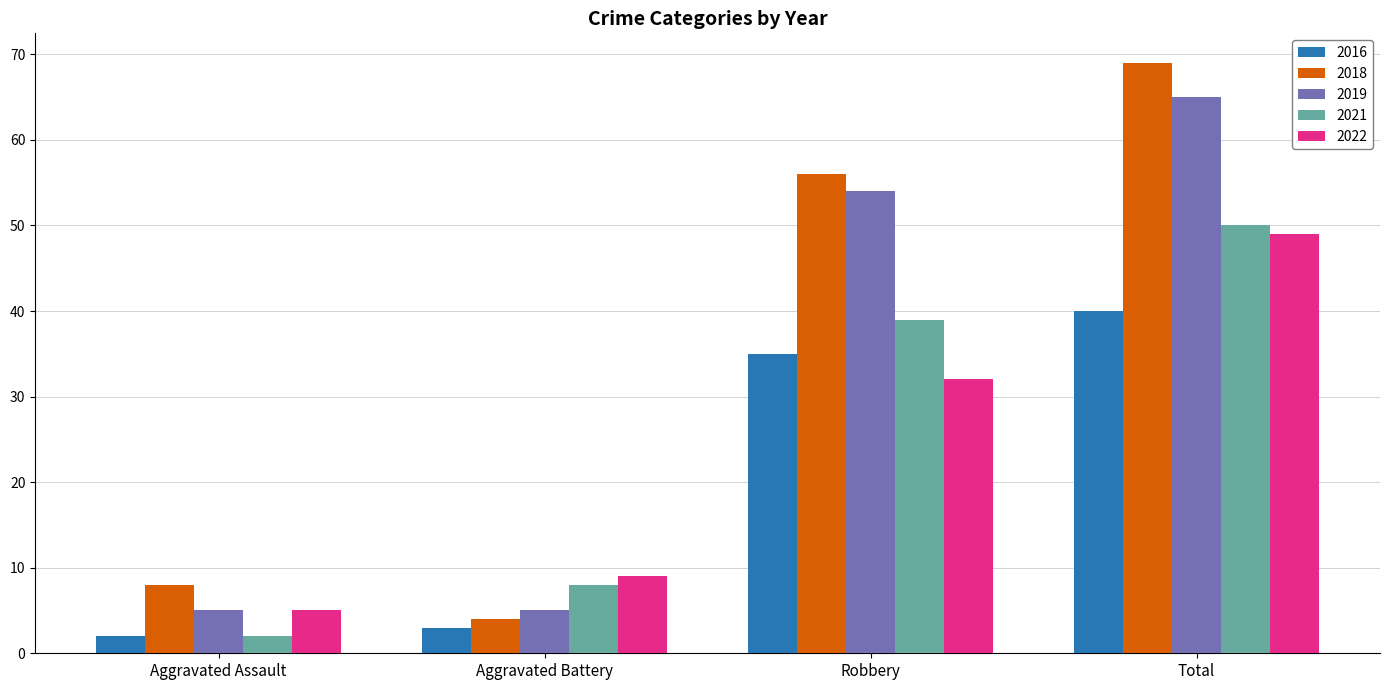

The value of 2018 at Aggravated Battery is 4. True or false?

True